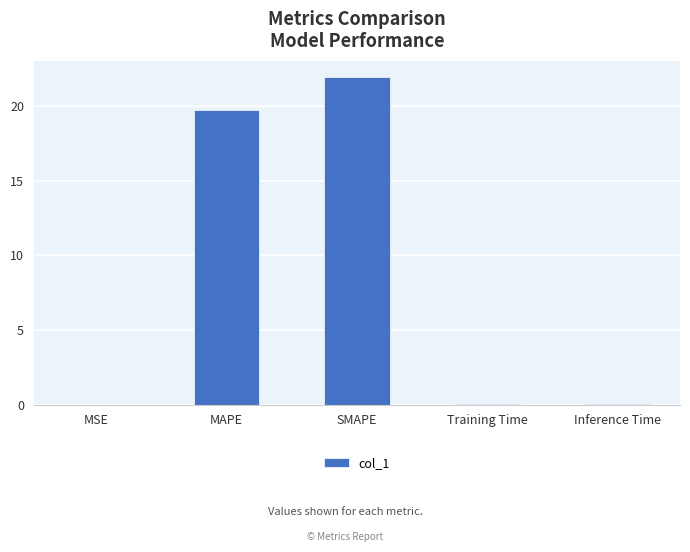

Are the bars horizontal?

No